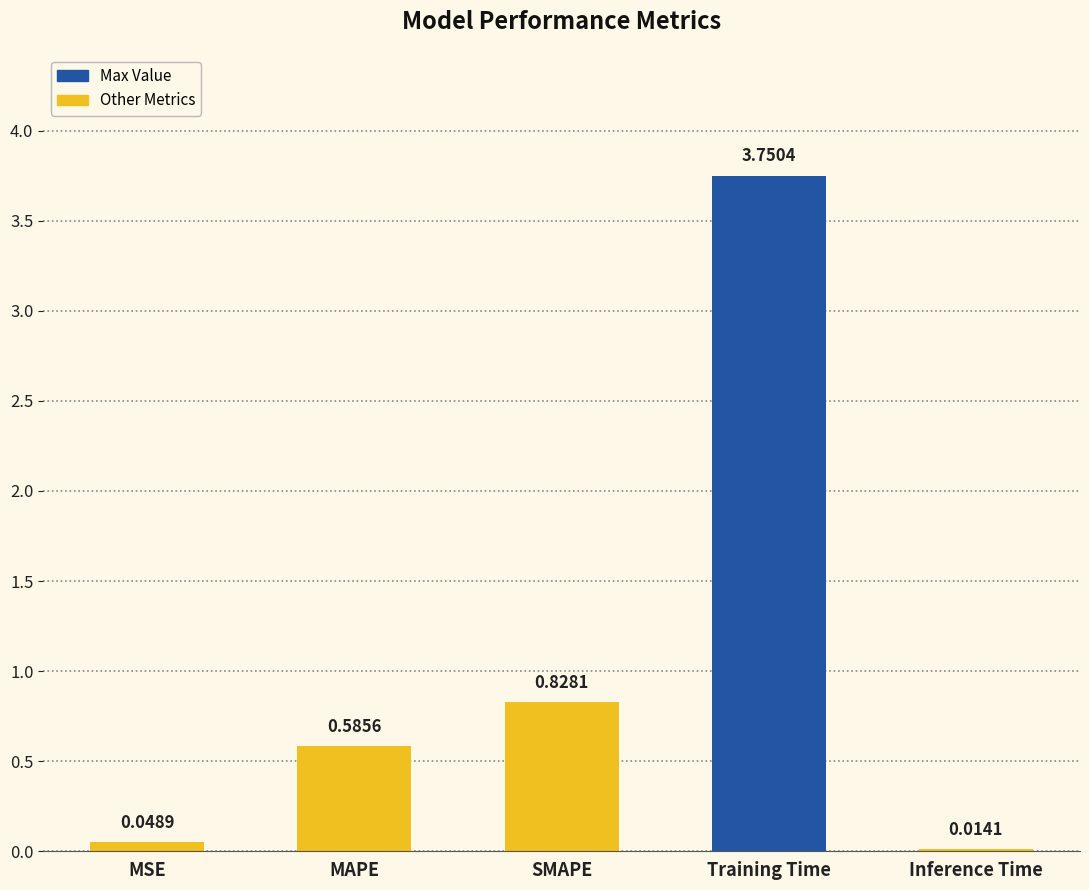

Rank the categories by value from highest to lowest.

Training Time, SMAPE, MAPE, MSE, Inference Time